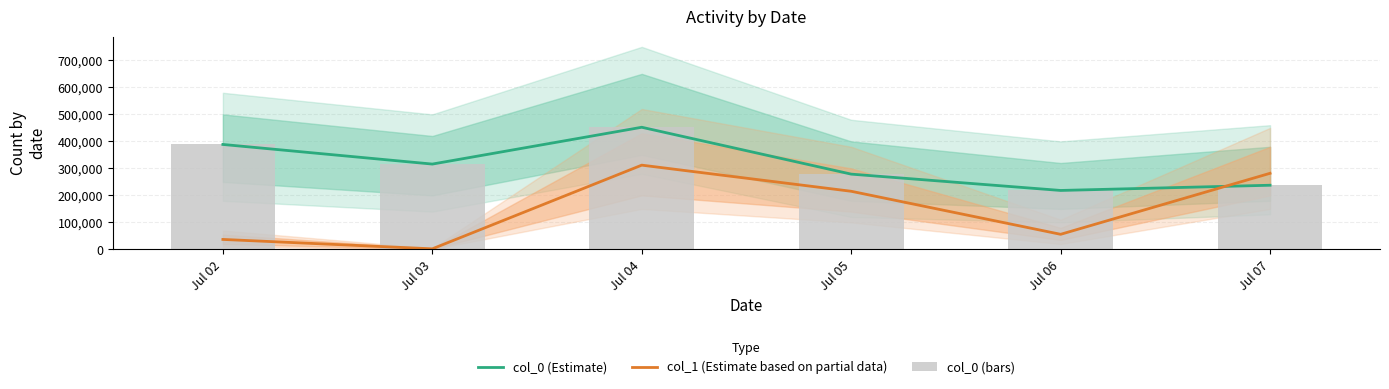

The value of col_1 (Estimate based on partial data) at Jul 04 is 312038. True or false?

True